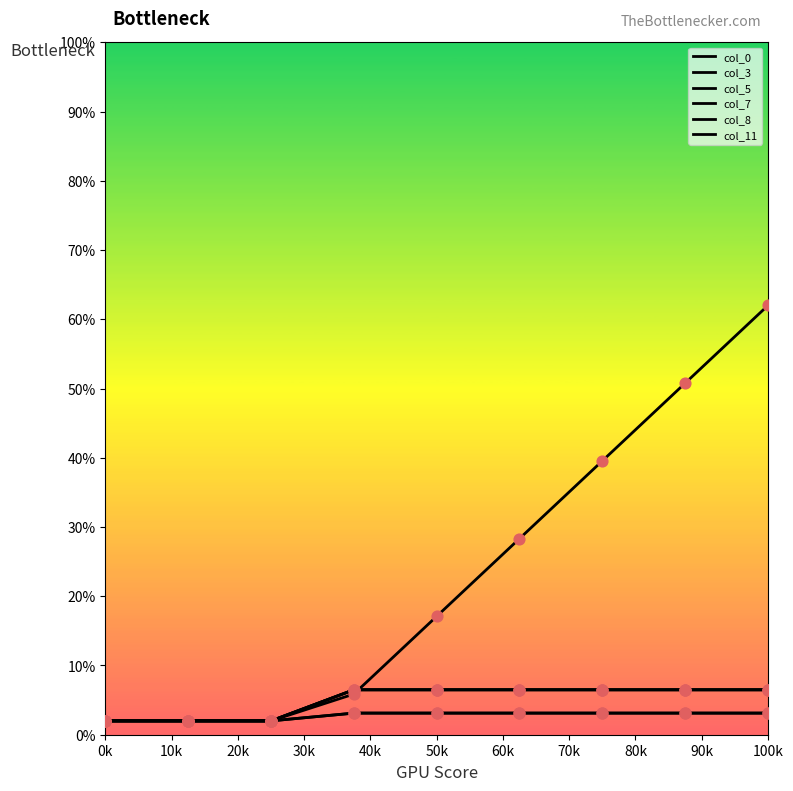

Which series has the largest total across all categories?

col_0